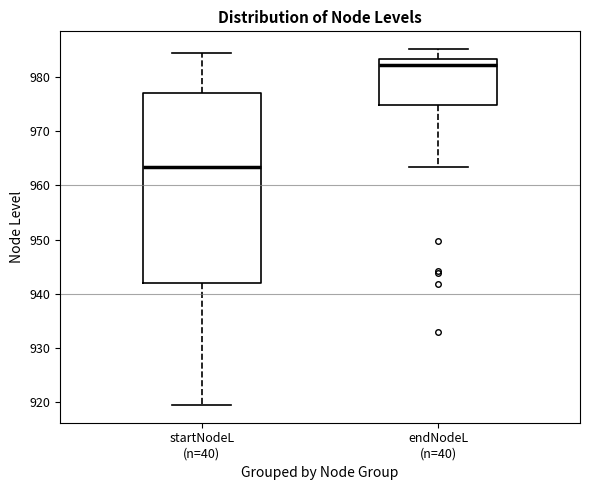

Which box has the lowest median line?

startNodeL (n=40)